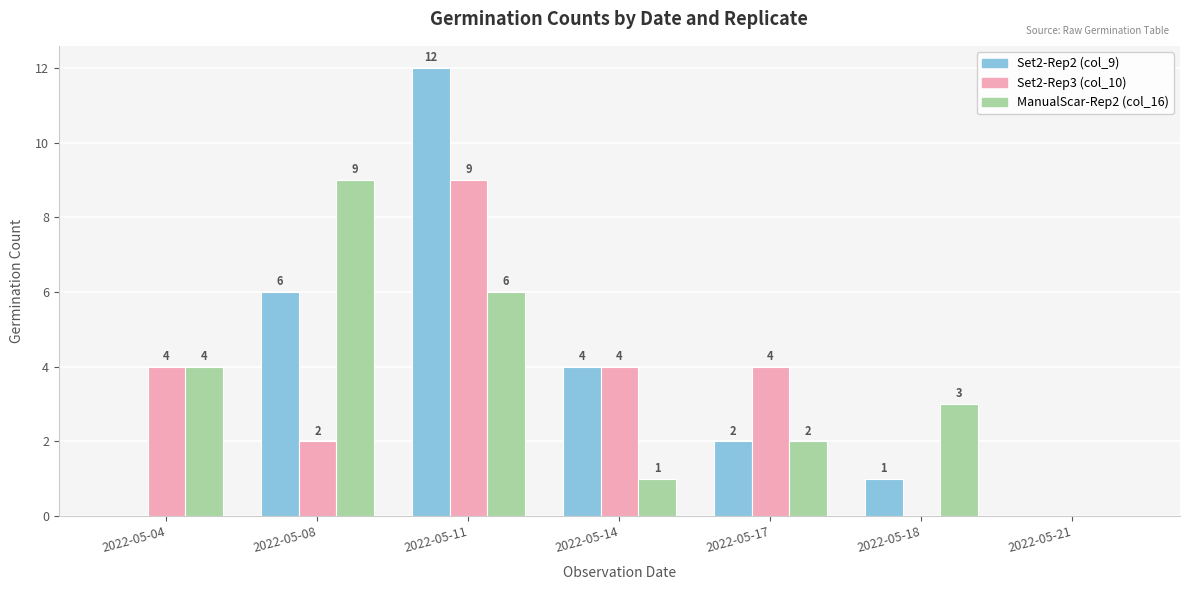

Reading left to right, what are all the values shown in this chart?

Set2-Rep2 (col_9): 0	6	12	4	2	1	0
Set2-Rep3 (col_10): 4	2	9	4	4	0	0
ManualScar-Rep2 (col_16): 4	9	6	1	2	3	0